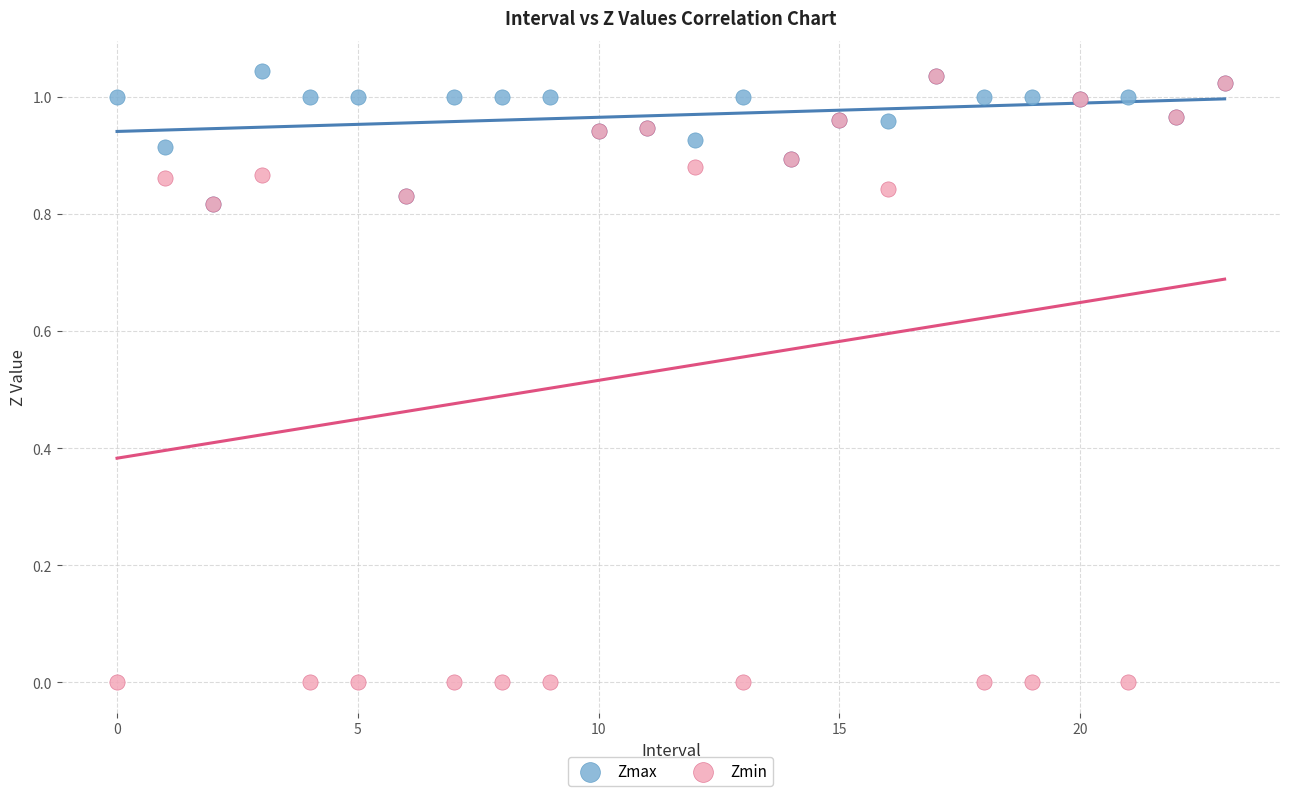

Which series contains the lowest Y value?

Zmin